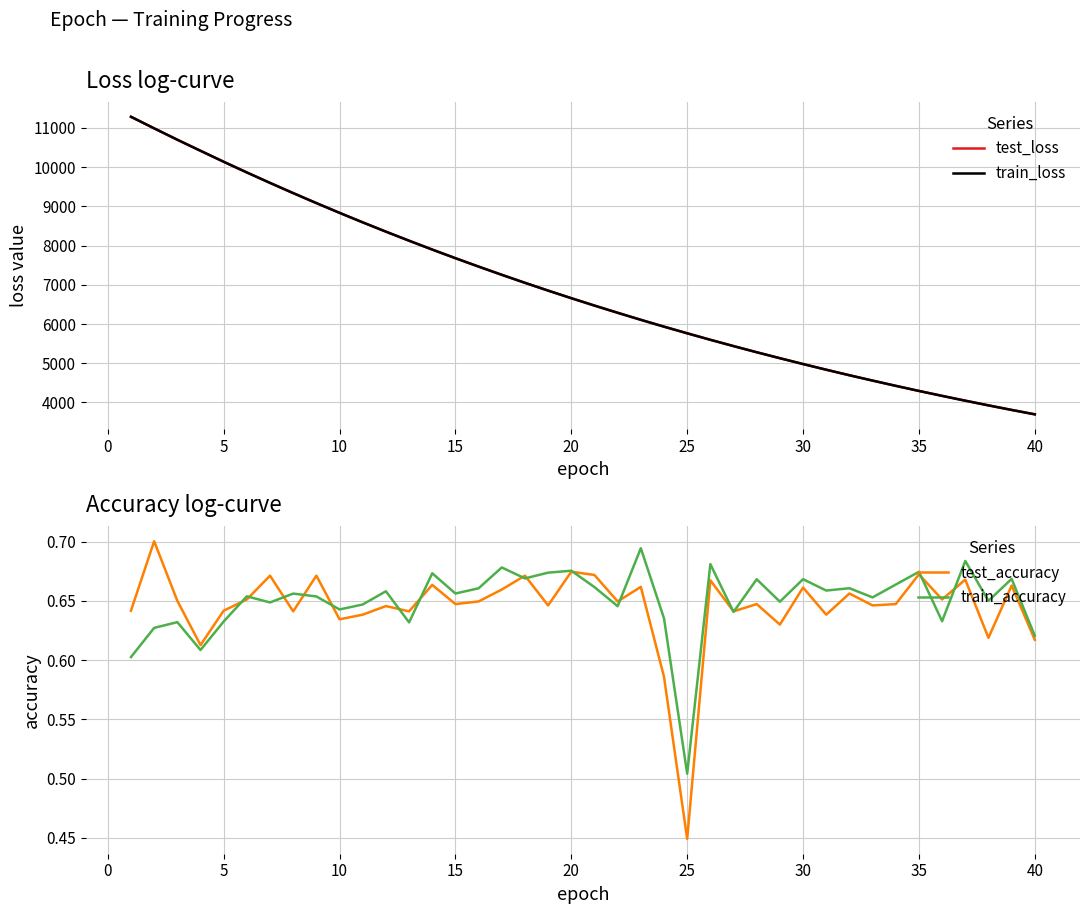

Which category has the lowest value in the test_accuracy series?

25